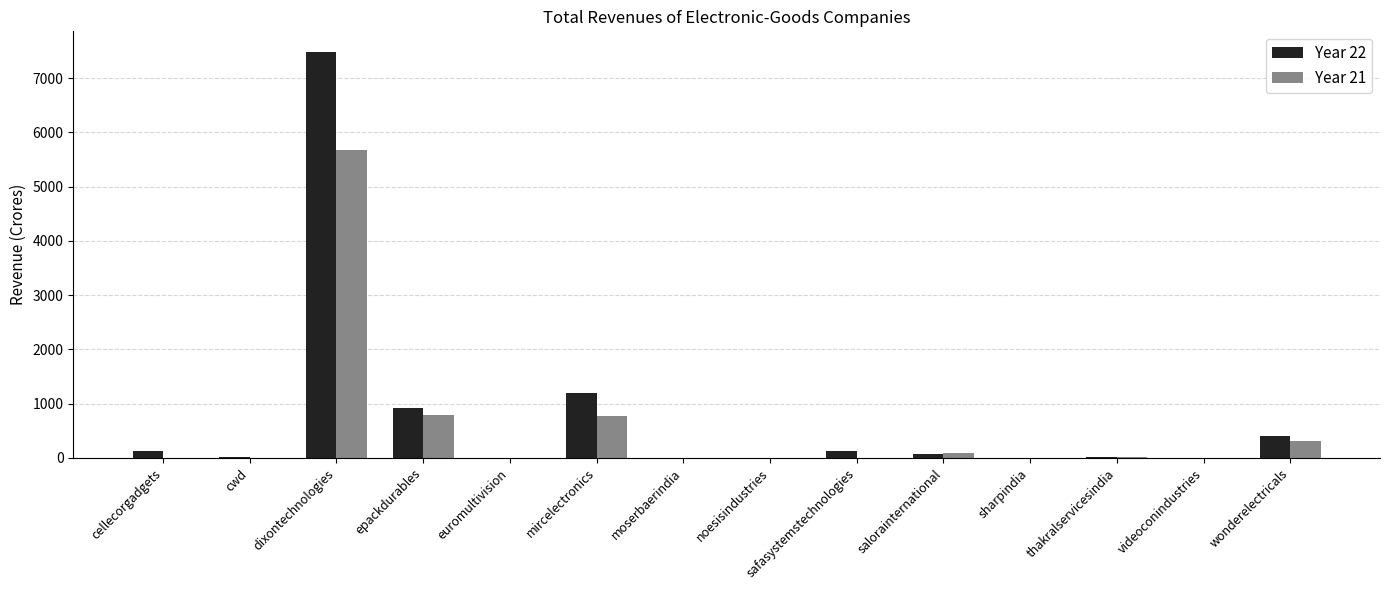

What is the sum of all Year 22 values?

10358.0